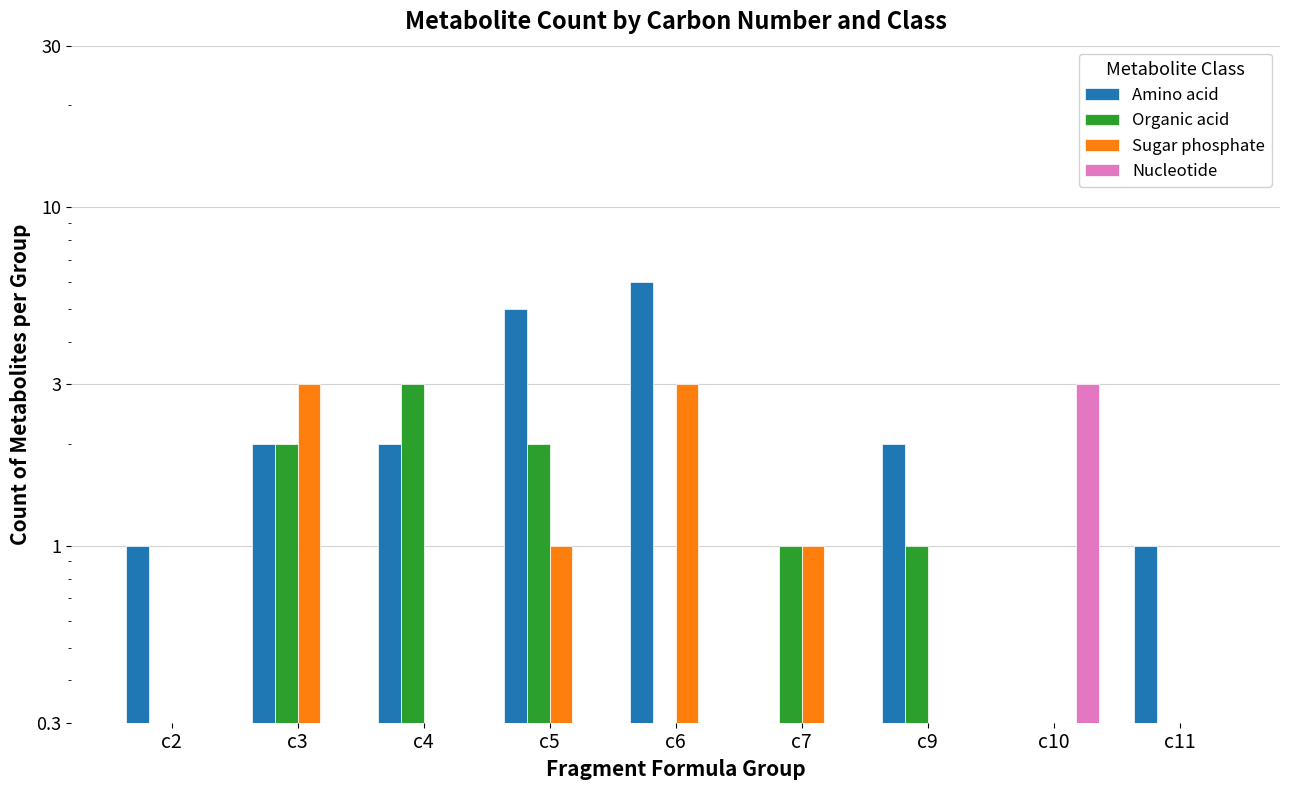

Reading right to left, transcribe all the data shown in this chart.

Amino acid: c11=1	c10=0	c9=2	c7=0	c6=6	c5=5	c4=2	c3=2	c2=1
Organic acid: c11=0	c10=0	c9=1	c7=1	c6=0	c5=2	c4=3	c3=2	c2=0
Sugar phosphate: c11=0	c10=0	c9=0	c7=1	c6=3	c5=1	c4=0	c3=3	c2=0
Nucleotide: c11=0	c10=3	c9=0	c7=0	c6=0	c5=0	c4=0	c3=0	c2=0